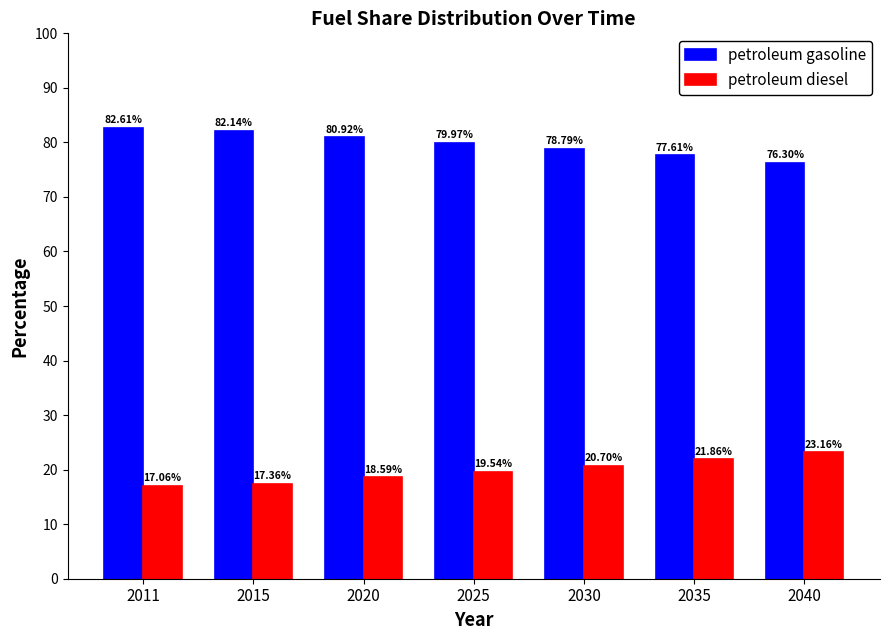

What is the difference between the petroleum gasoline values at 2030 and 2035?

1.2